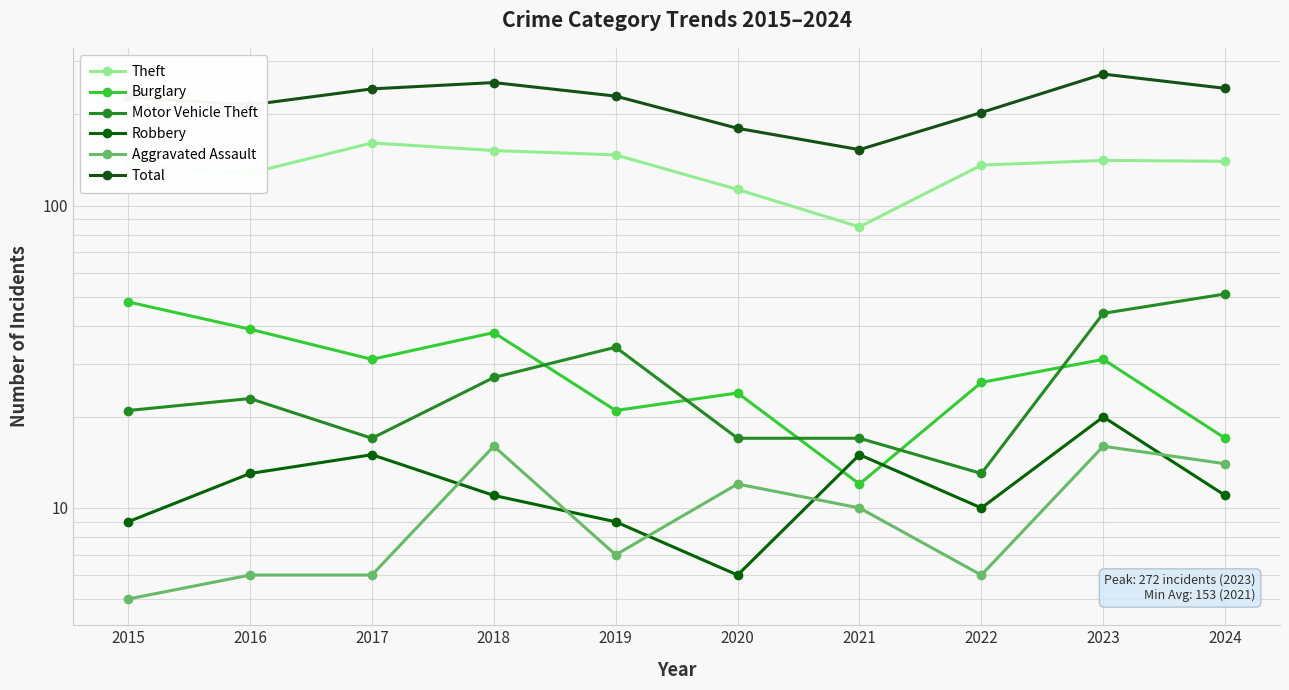

What is the difference between the maximum and minimum values in the Motor Vehicle Theft series?

38